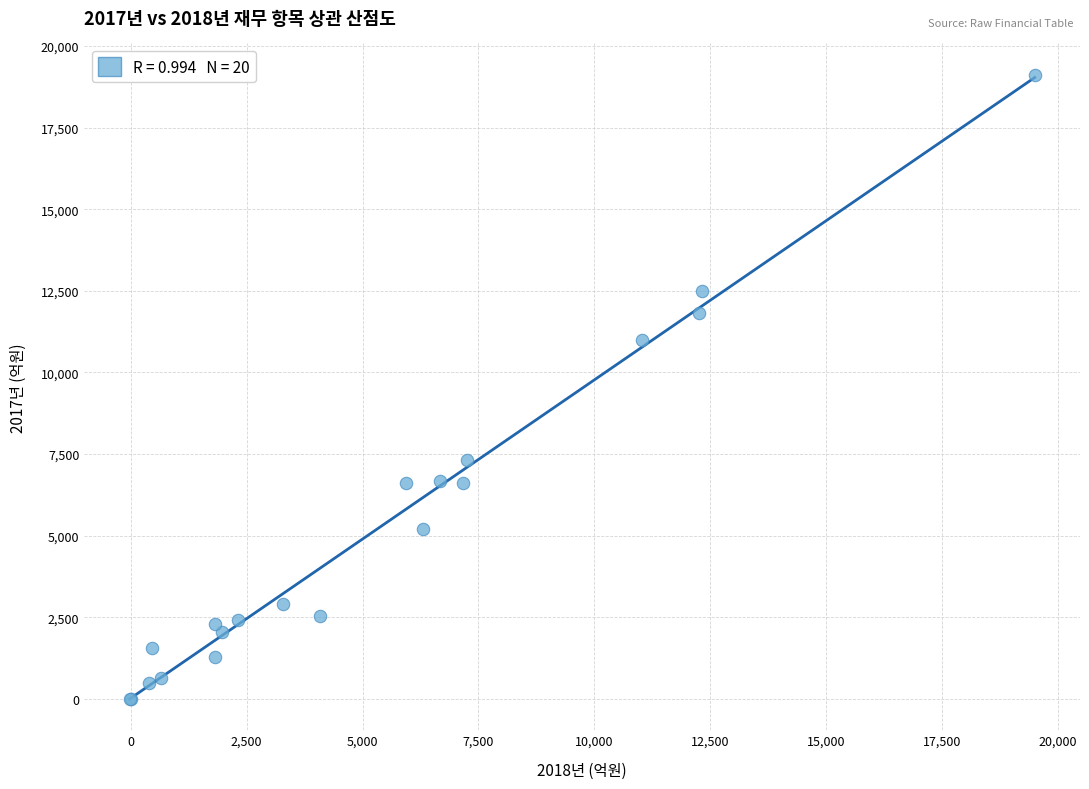

What Y value in the scatter plot is closest to 9562?

10980.4